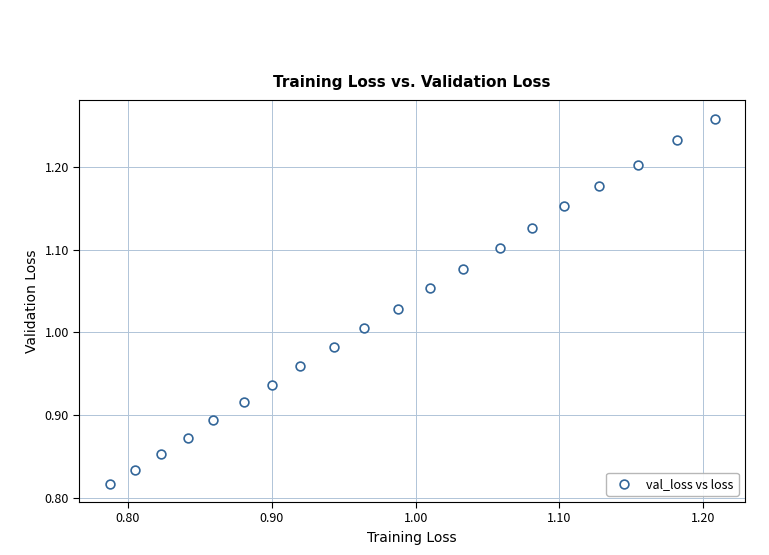

What is the range of Y values (max minus min)?

0.4